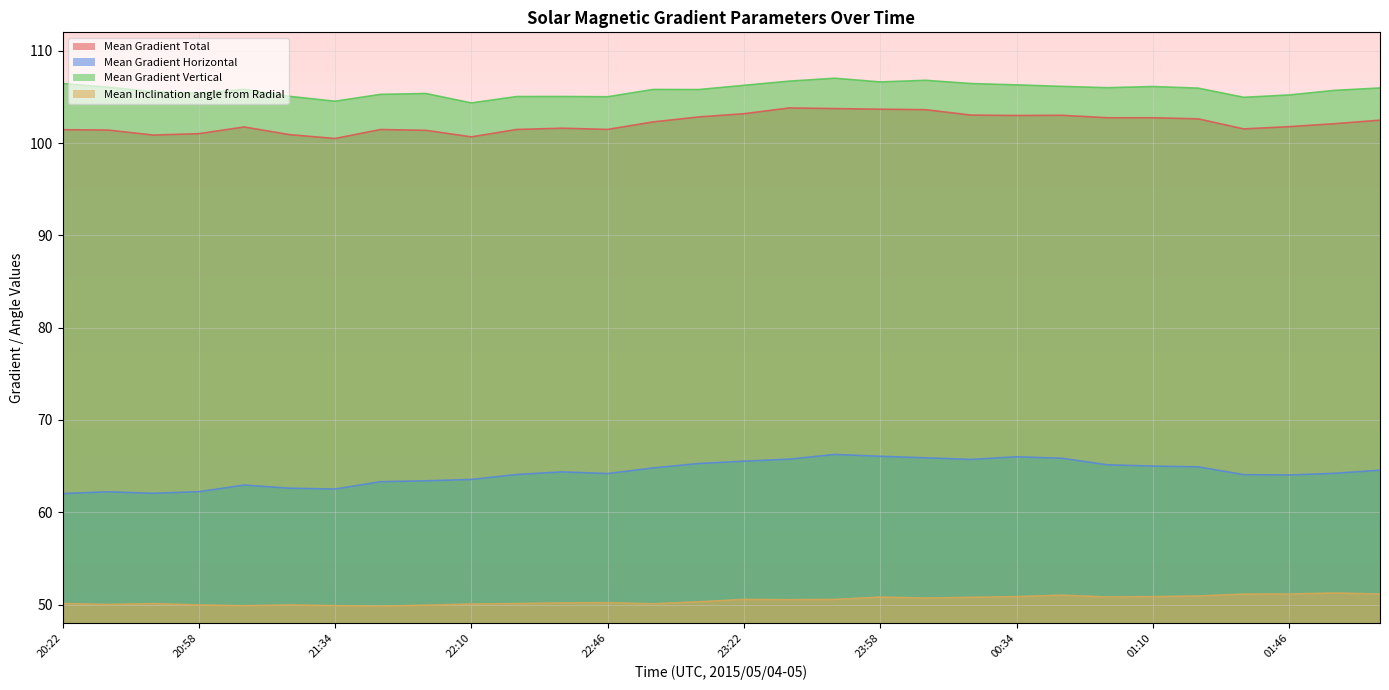

How many interior local valleys does the Mean Gradient Vertical series have?

8